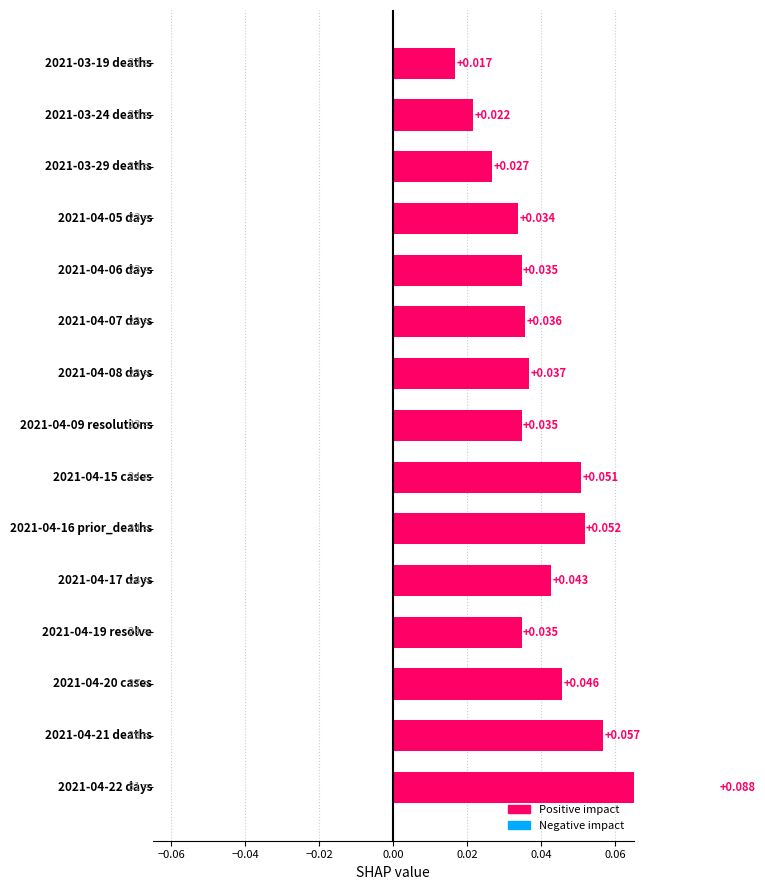

Is it true that the value at 0.06 is 0.0?

False